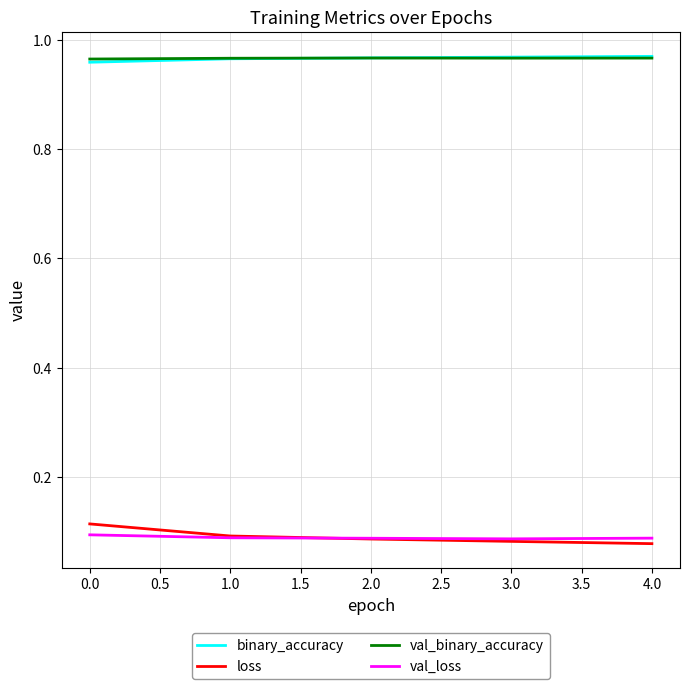

True or false: val_loss and binary_accuracy intersect in this chart.

False